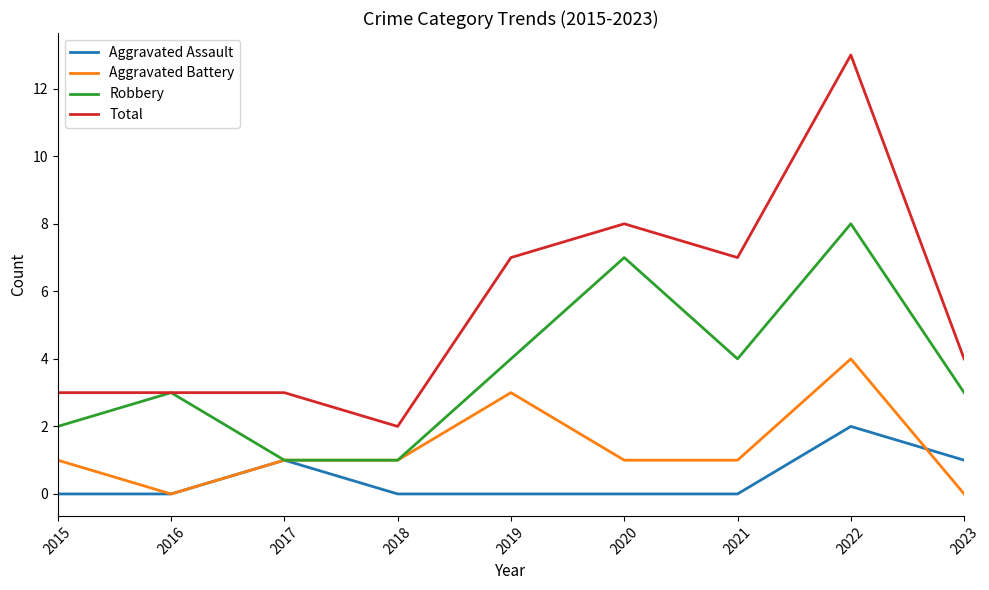

True or false: Aggravated Battery and Total cross at least once.

False